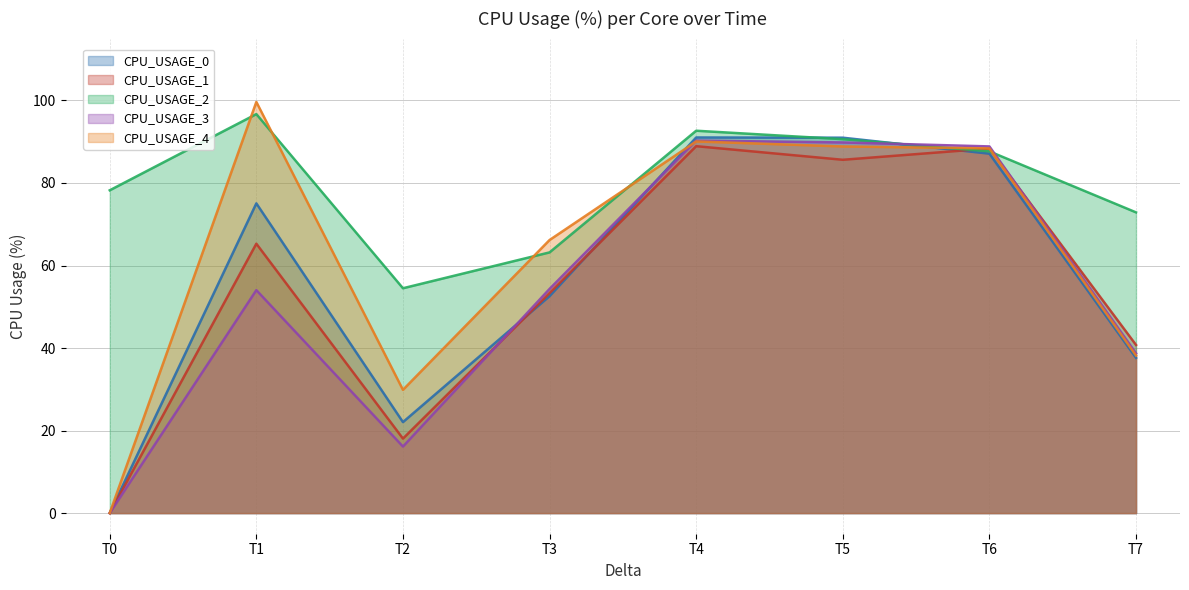

Which series has the largest range (max minus min)?

CPU_USAGE_4